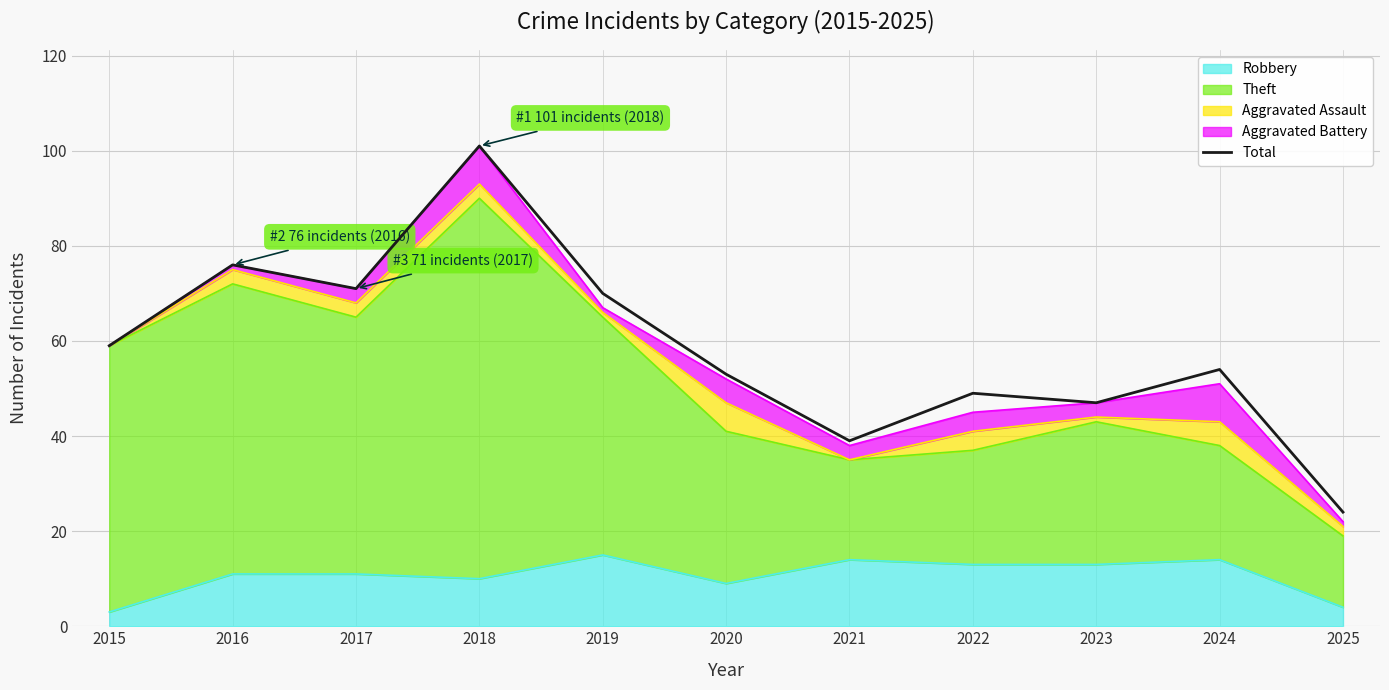

What is the difference between the maximum and second lowest values?

62